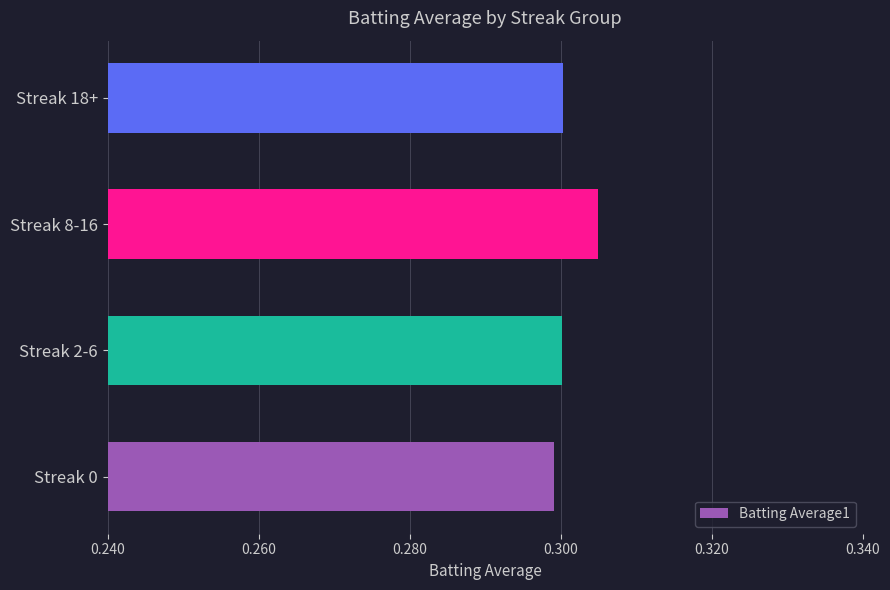

How many values are between 0 and 1?

4